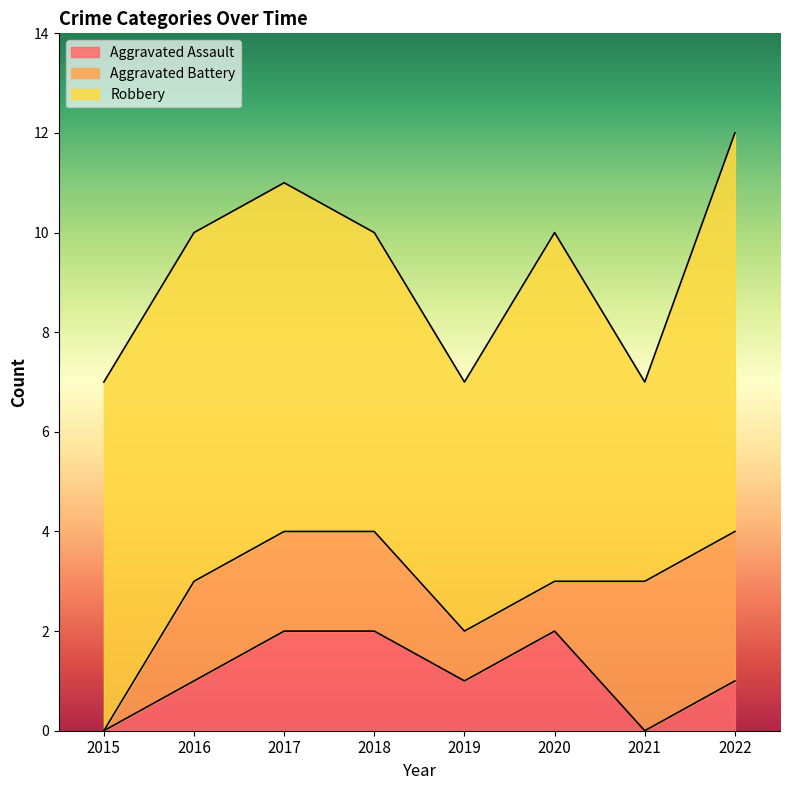

True or false: Robbery and Aggravated Assault cross at least once.

False